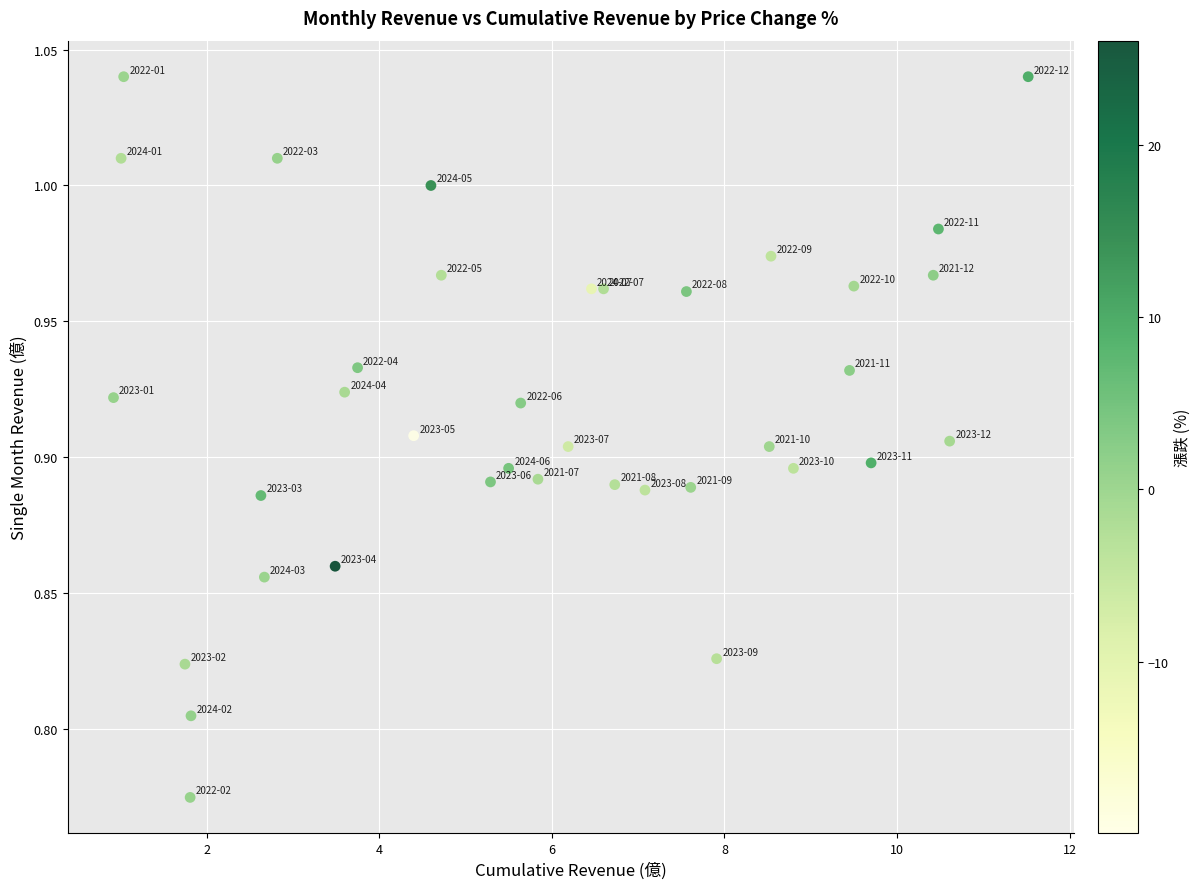

What is the range of Y values (max minus min)?

0.3